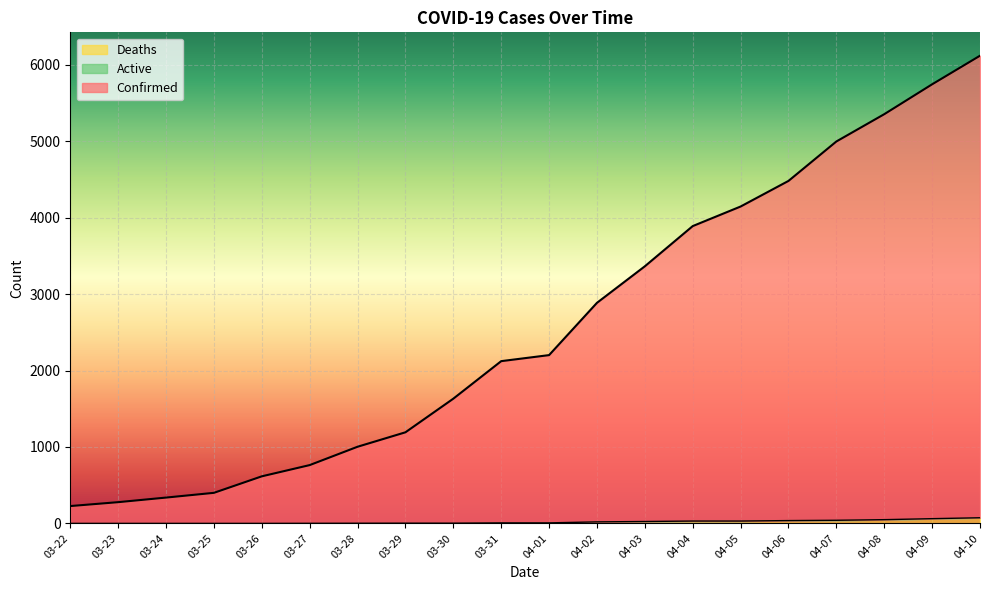

True or false: Confirmed has more than 2 points higher than both neighbors.

False